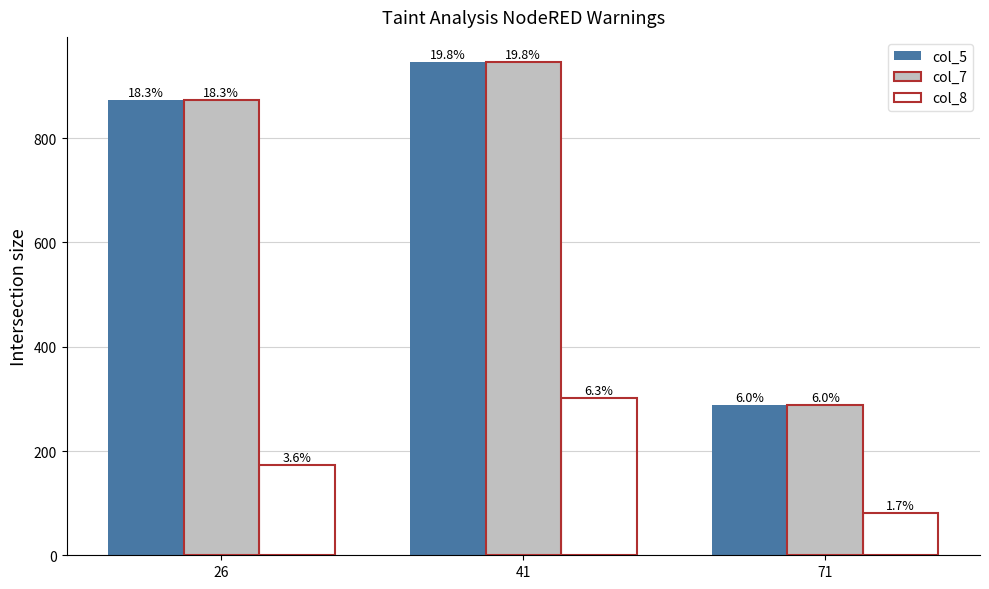

What are all the series names shown in the legend?

col_5, col_7, col_8